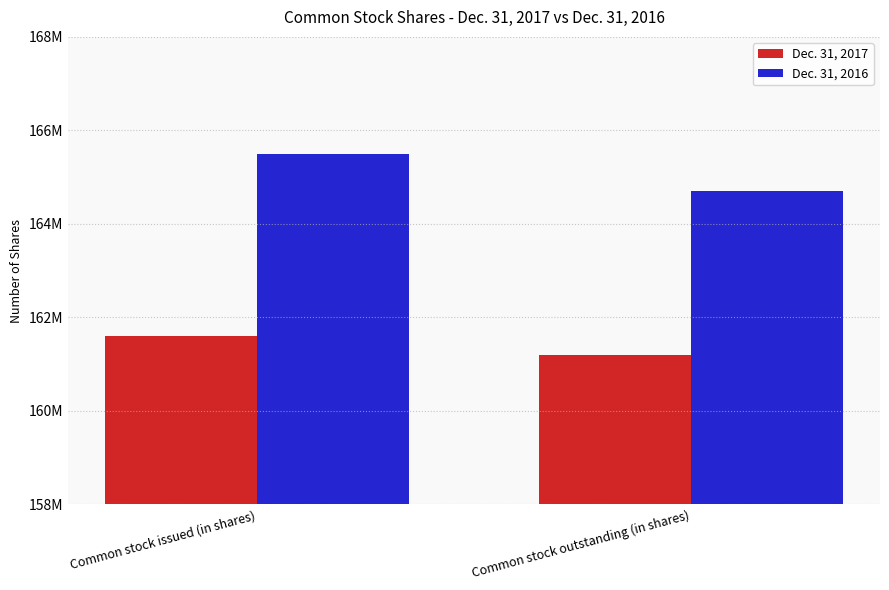

What is the label of the 1st bar from the right?

Common stock outstanding (in shares)